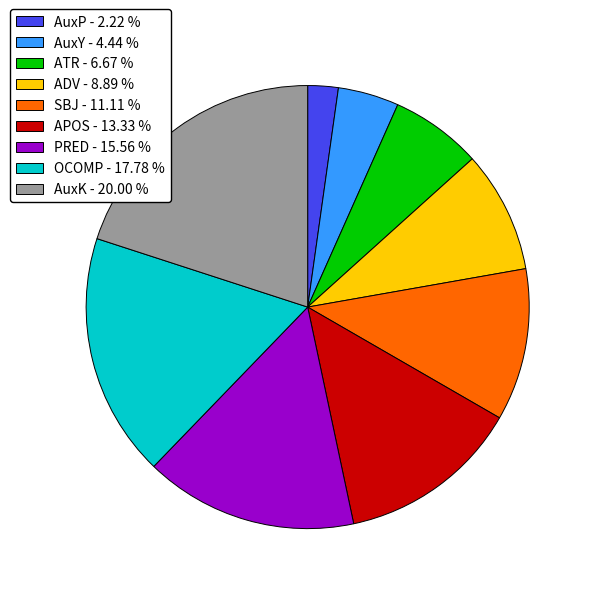

Is there a majority slice in this chart?

No